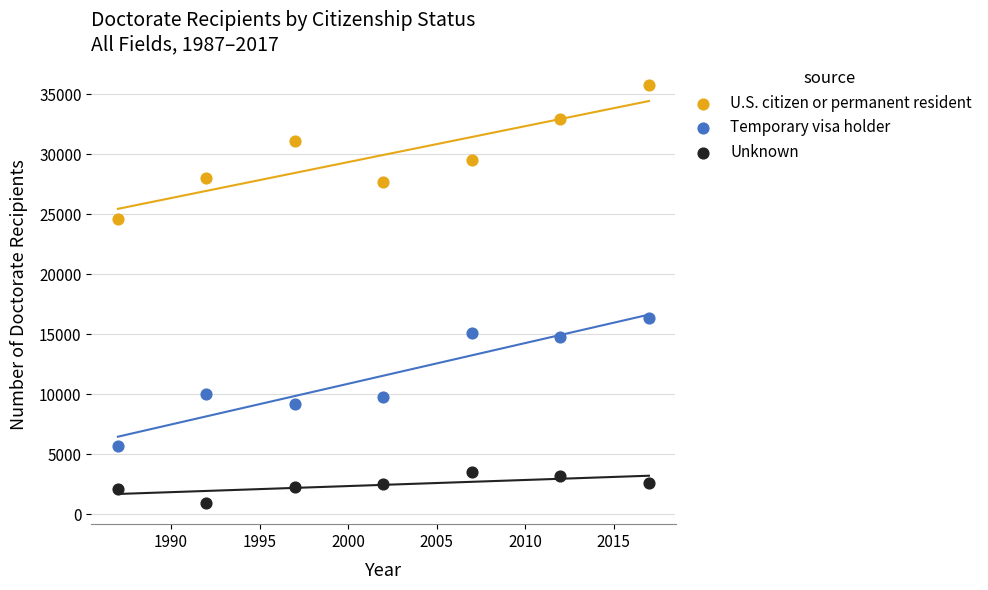

Which series reaches the minimum Y coordinate?

Unknown